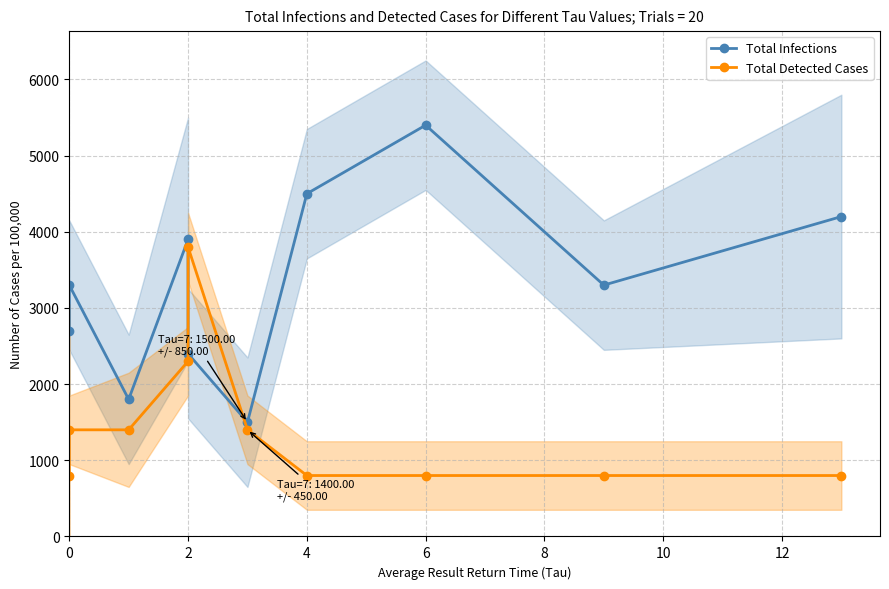

Which series has the largest total across all categories?

Total Infections